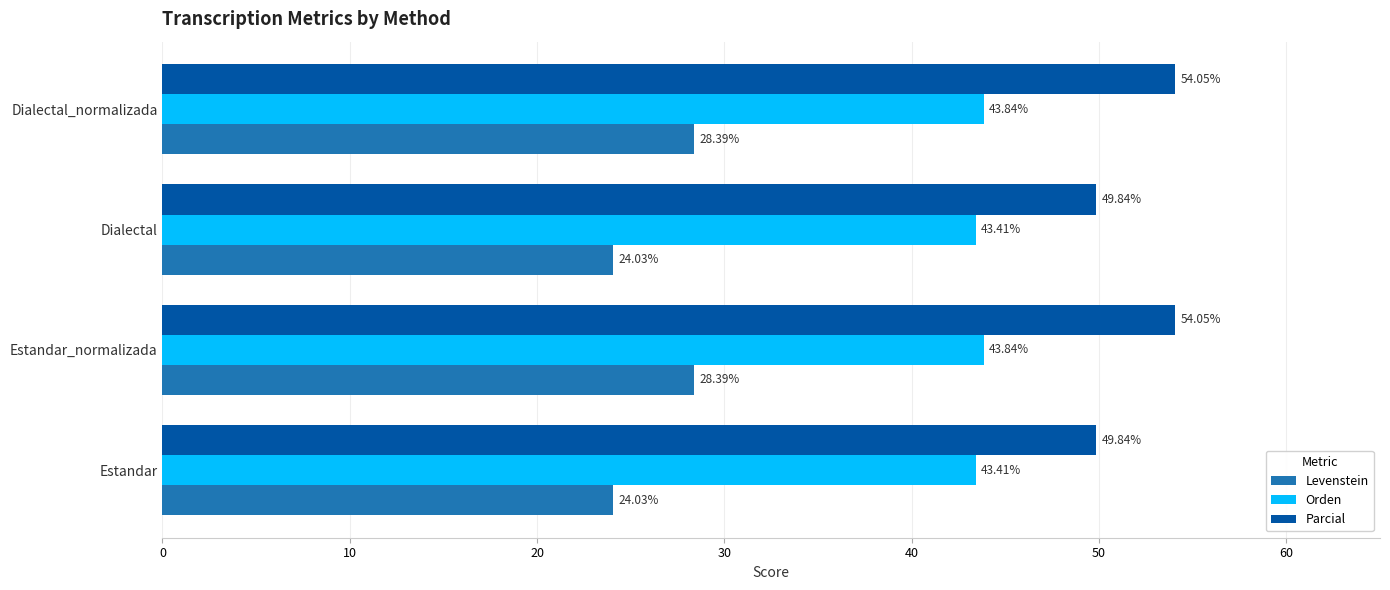

At how many categories does at least one series exceed 38?

4